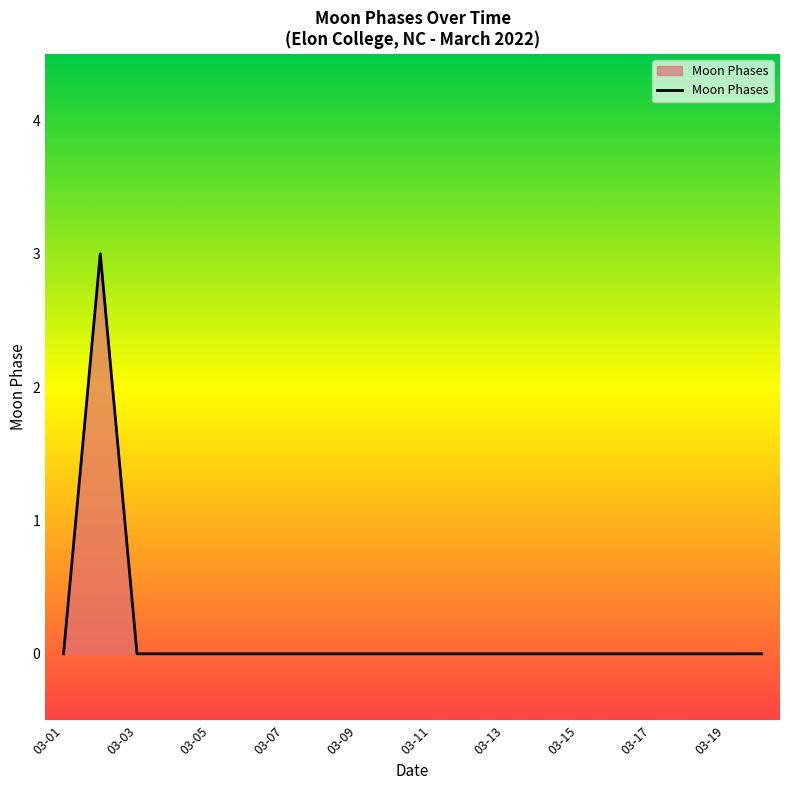

What is the difference between the maximum and minimum values?

3